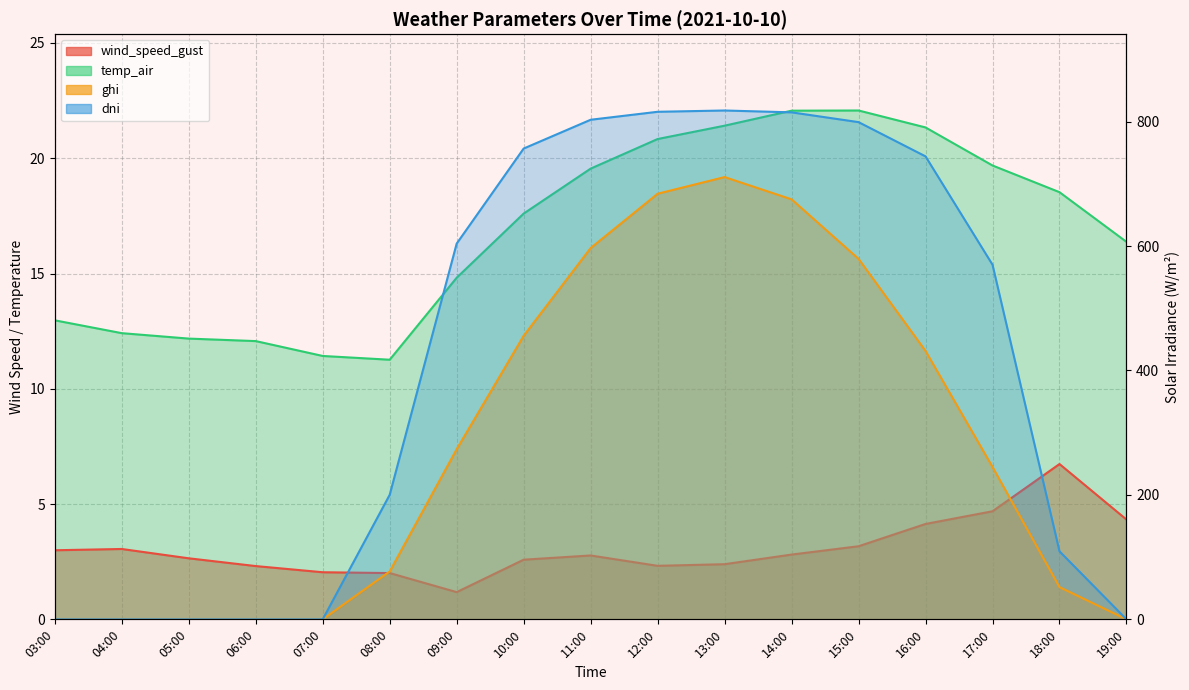

At 05:00, list the series in order from smallest to largest.

ghi, dni, wind_speed_gust, temp_air